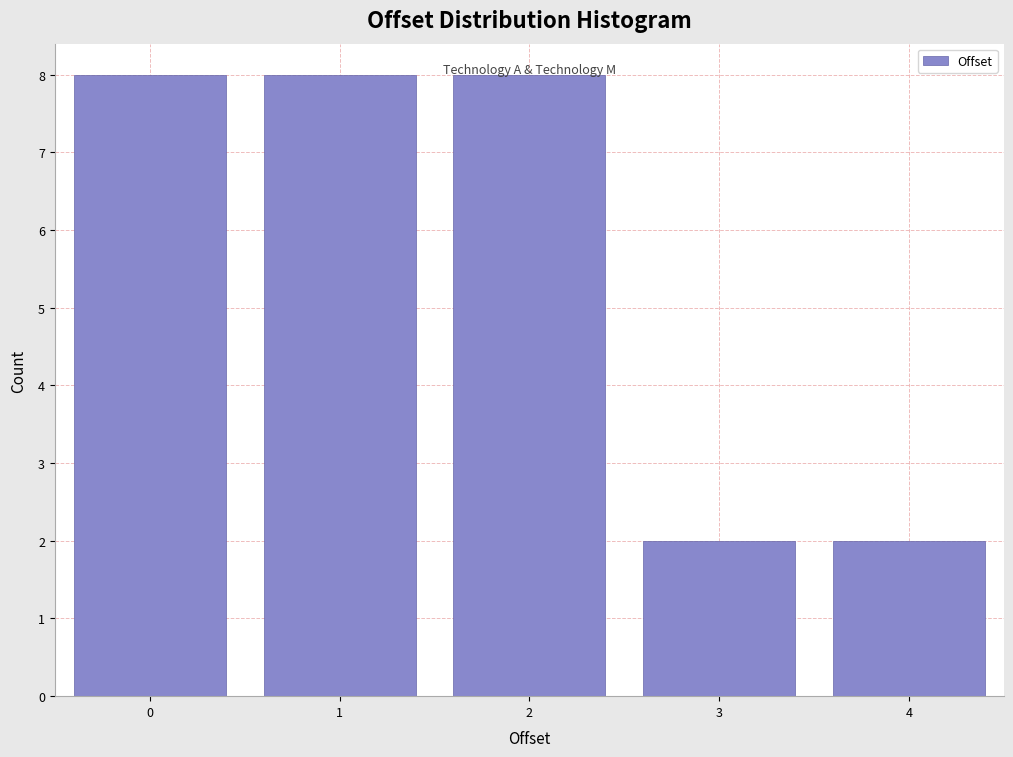

What is the value of the 5th bar from the left?

2